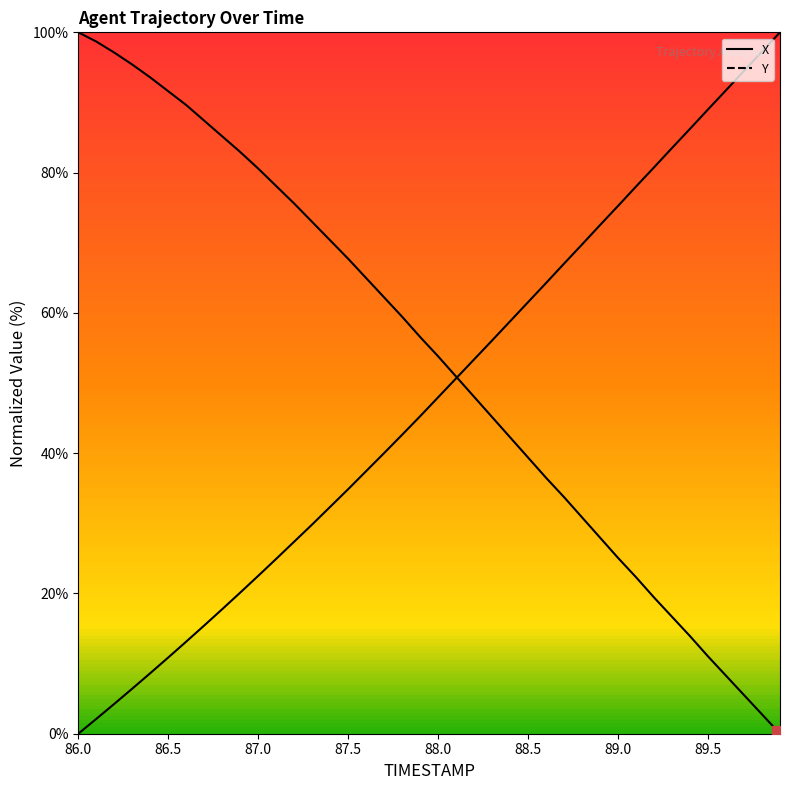

Which series contains the highest Y value?

X